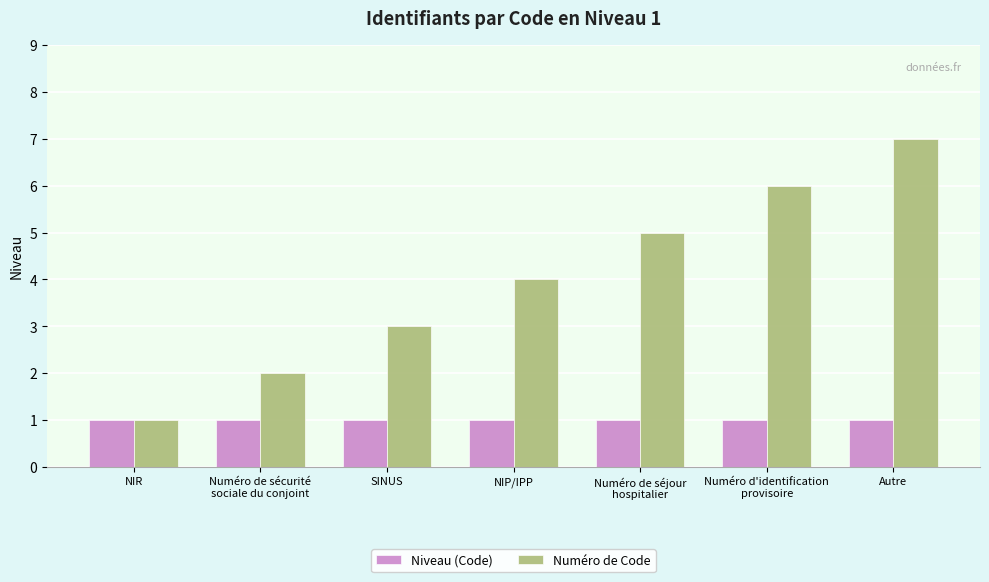

Which series has the largest total across all categories?

Numéro de Code